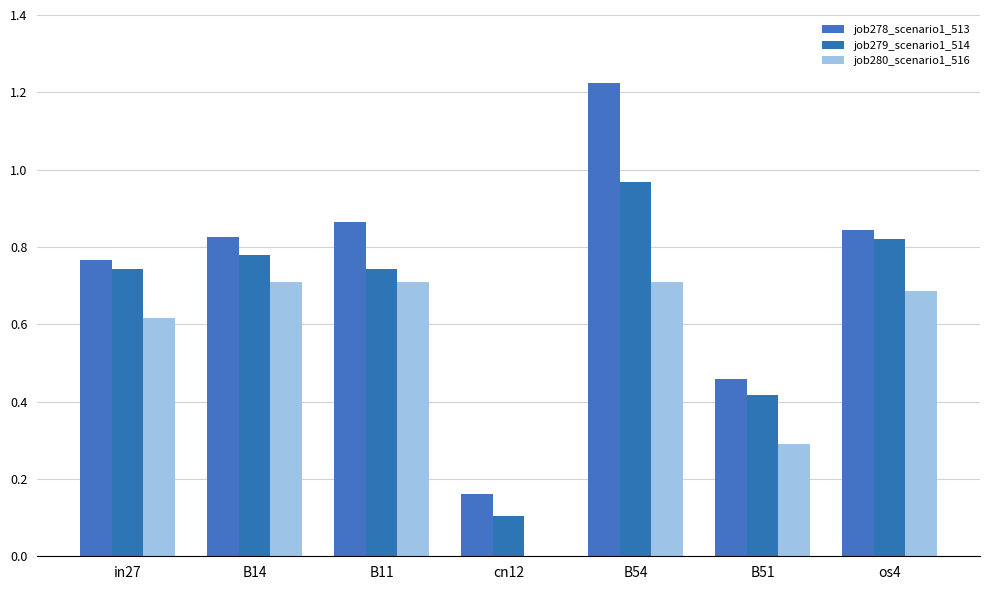

At which category is the sum across all series the highest?

B54